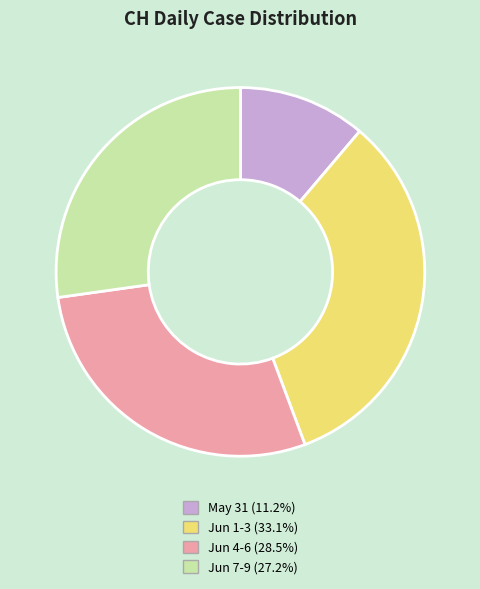

How many segments does this pie chart have?

4